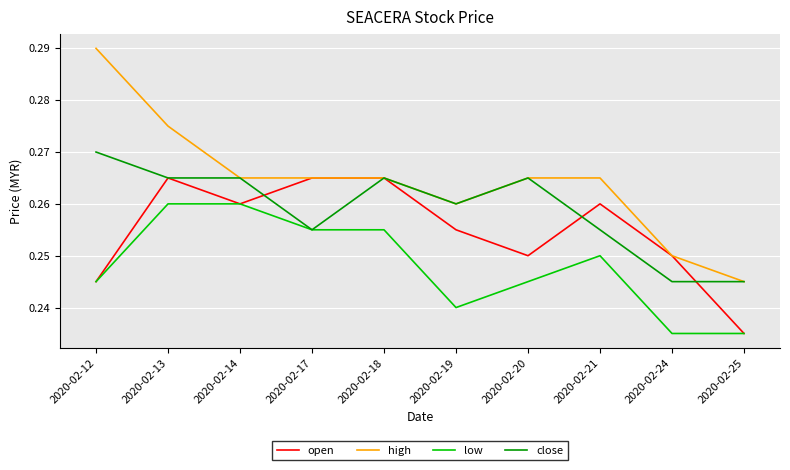

Which series has the largest range (max minus min)?

high